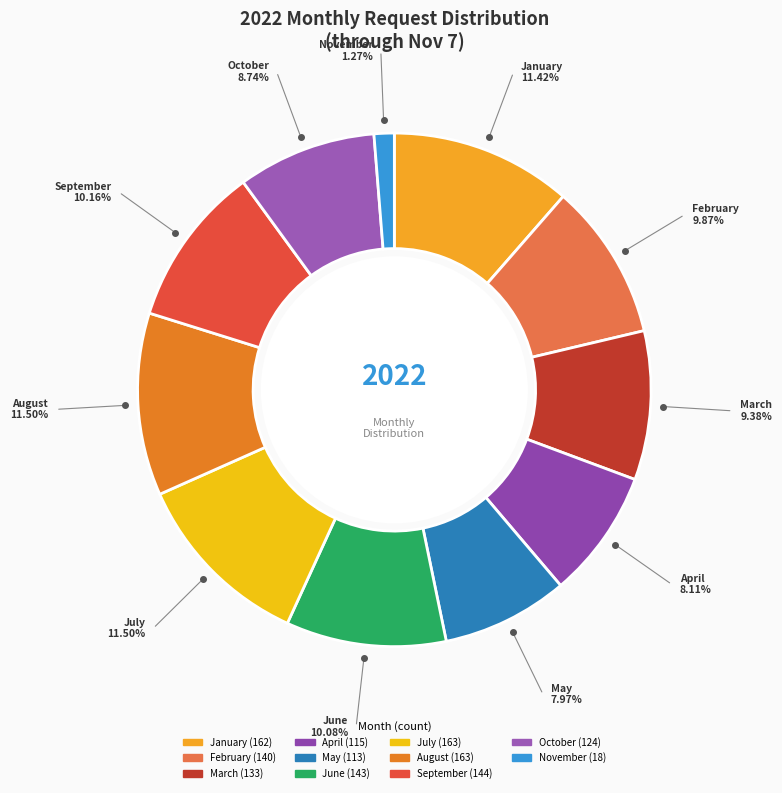

Does any single category account for the majority?

No